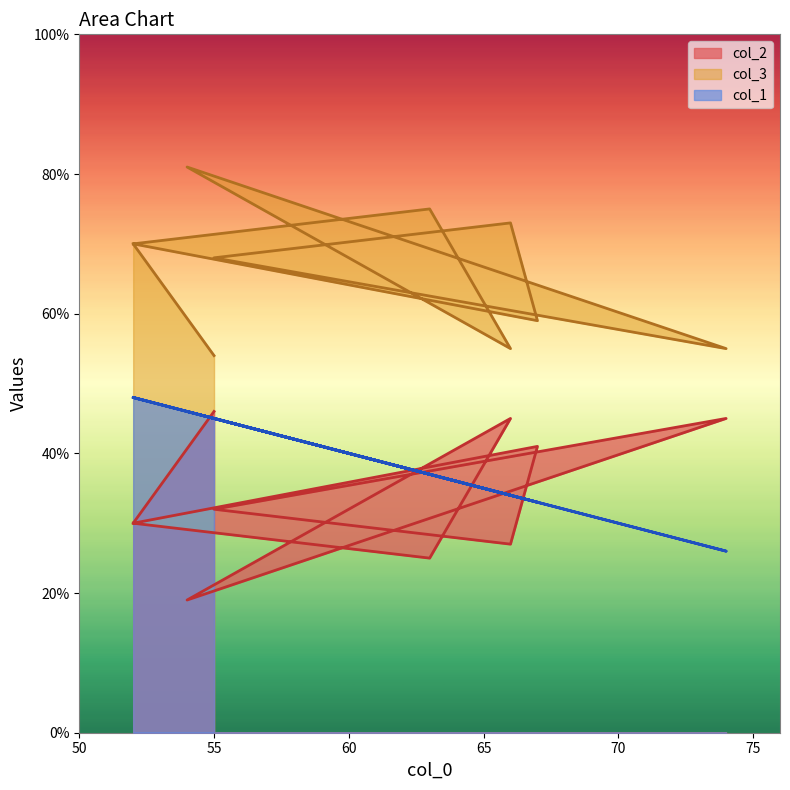

Does the chart display data point markers on the line(s)?

No